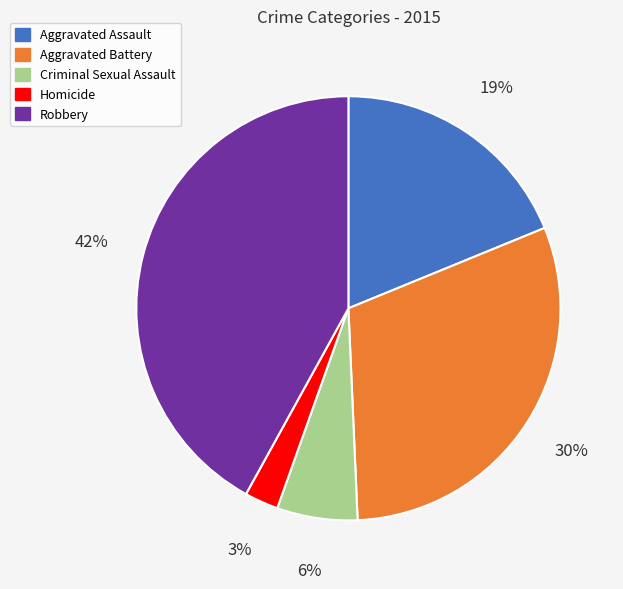

To the nearest percent, what is the combined percentage of Robbery and Aggravated Battery?

72%